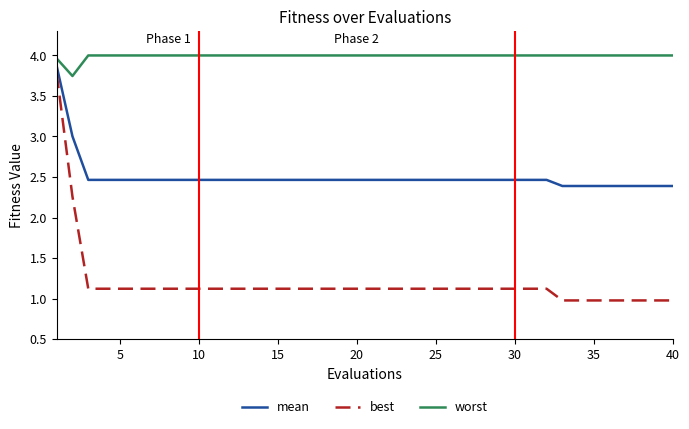

Which series has the largest total across all categories?

worst